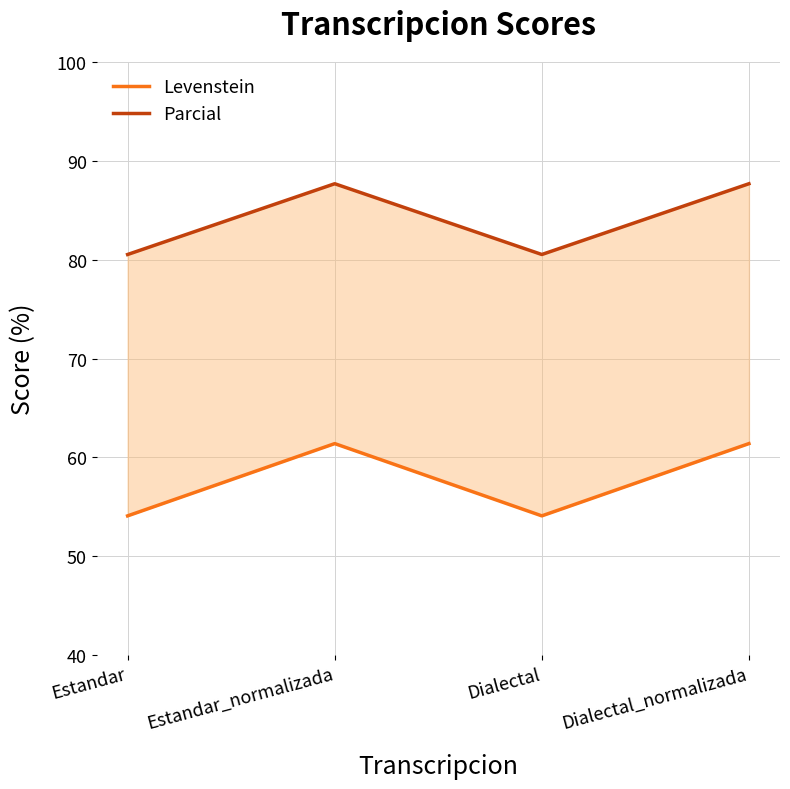

How many interior local peaks does the Levenstein series have?

1